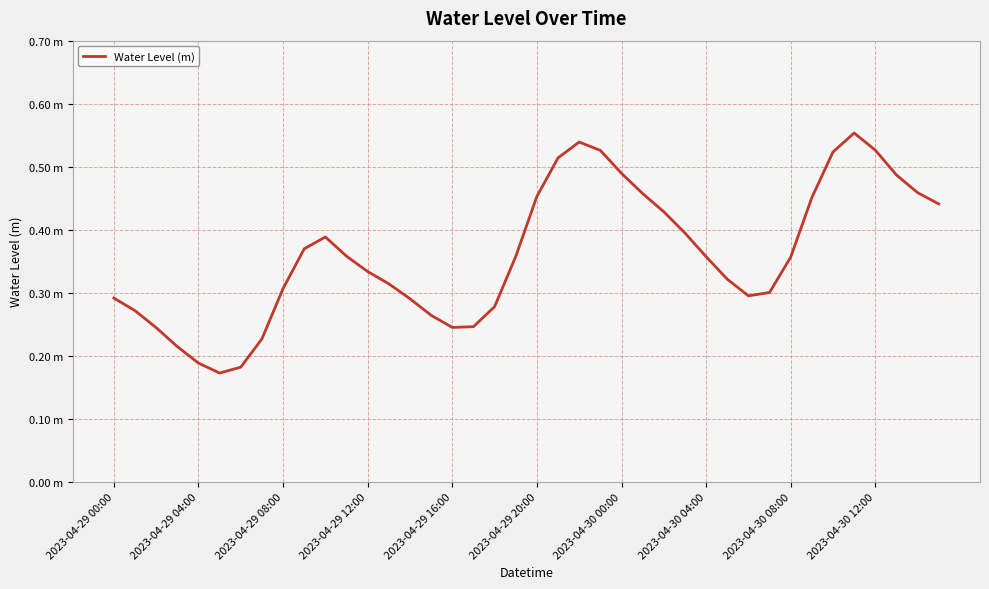

Does the chart have visible grid lines?

Yes